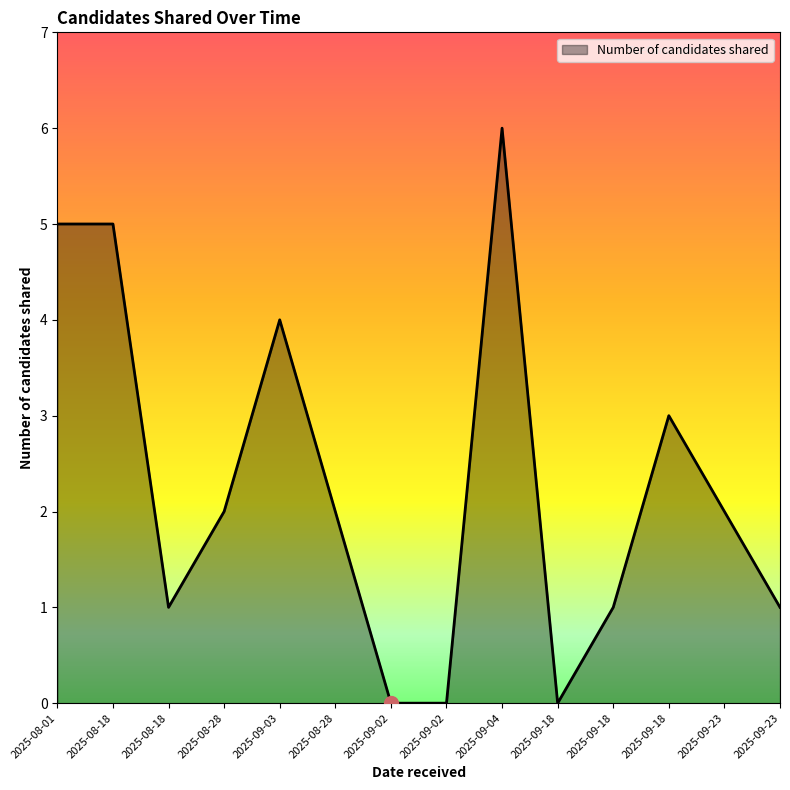

What is the difference between the second highest and minimum values?

5